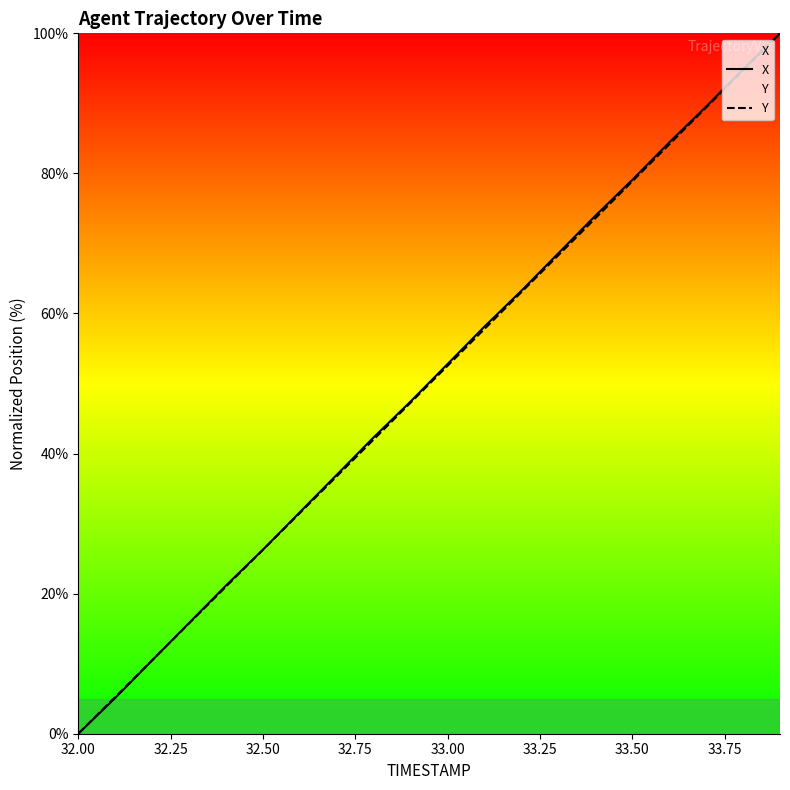

Count the number of categories in the chart.

20